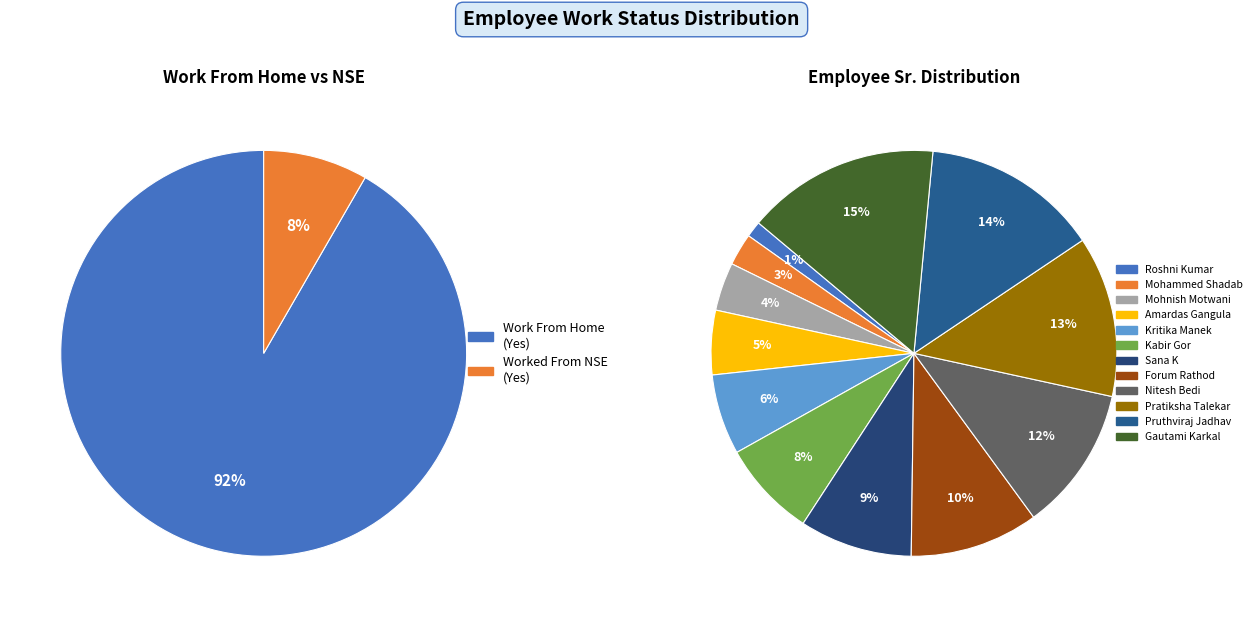

Between Work From Home and Worked From NSE, which is larger?

Work From Home